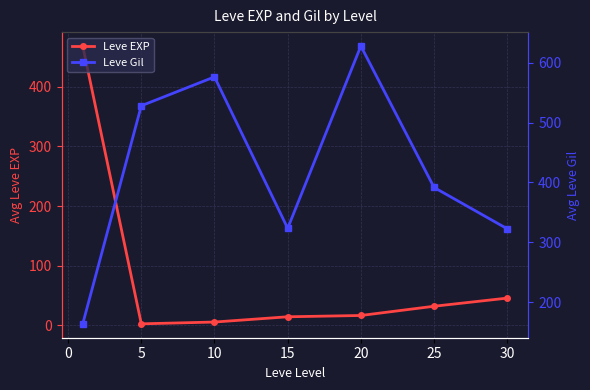

Is it true that Leve EXP equals 14.2 at 15?

True